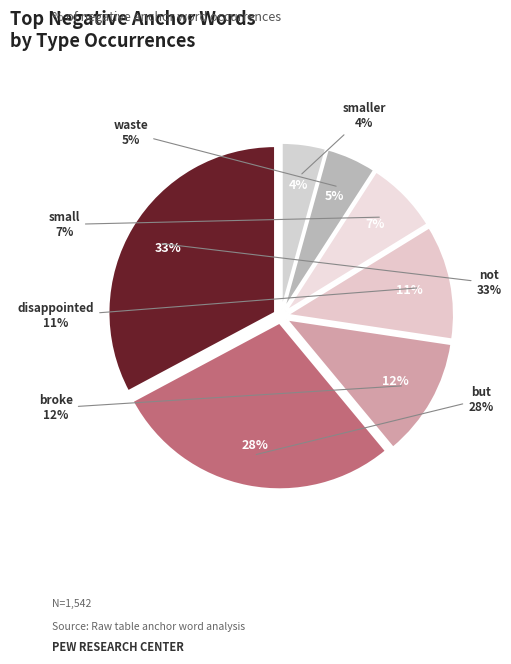

How many slices are in this pie chart?

7